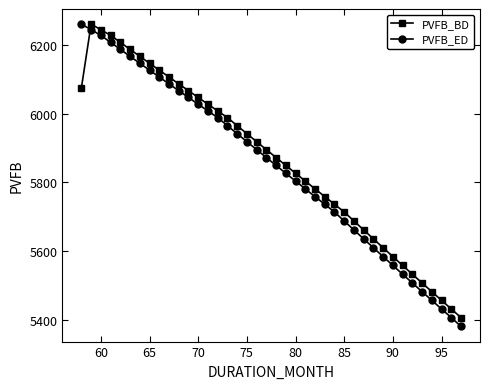

What is the value of the PVFB_BD point at the 25th from the left?

5780.7